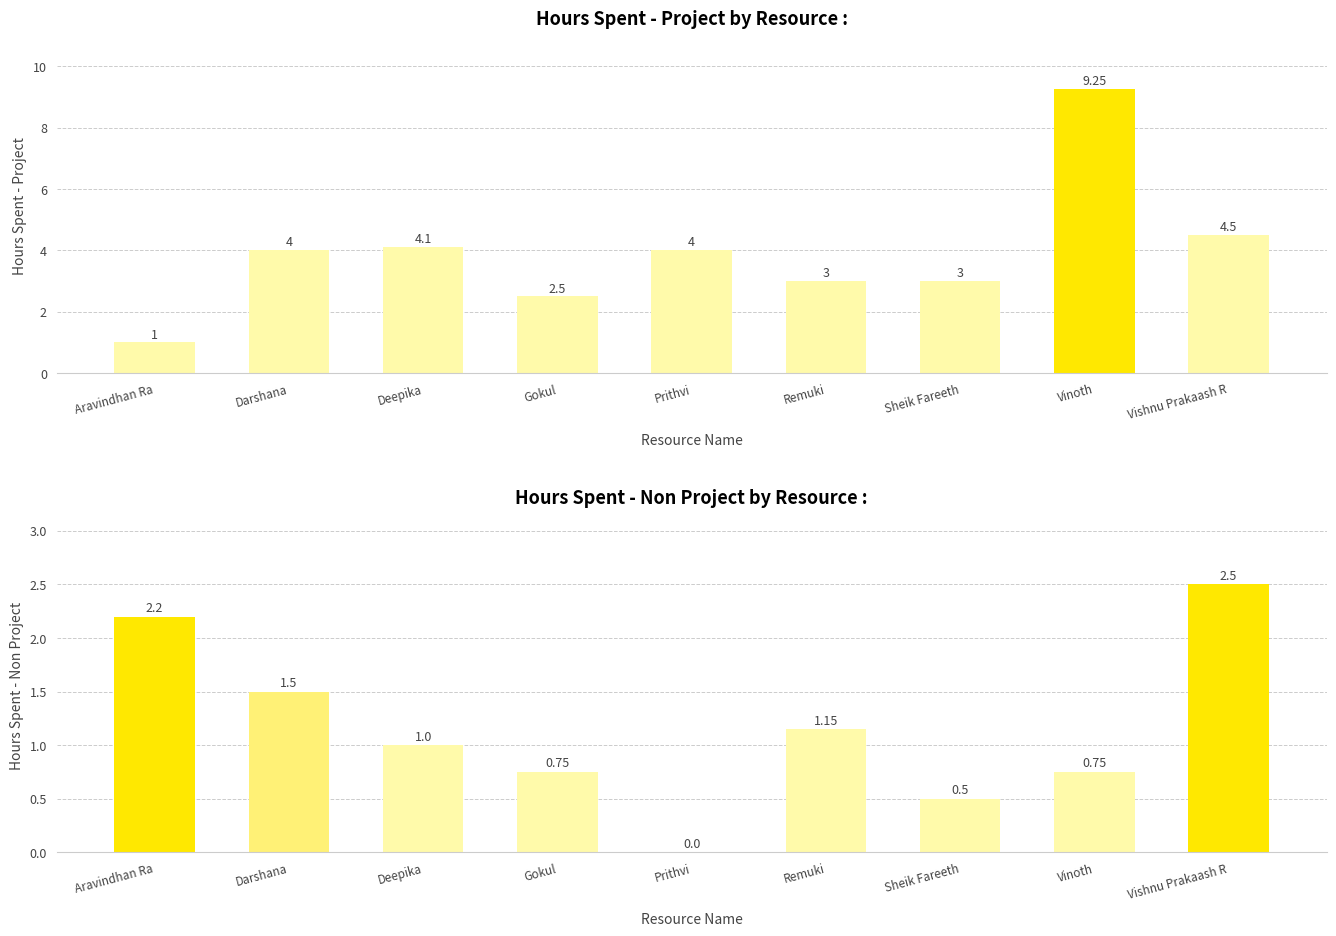

Which category has the lowest value in the Hours Spent - Non Project series?

Prithvi